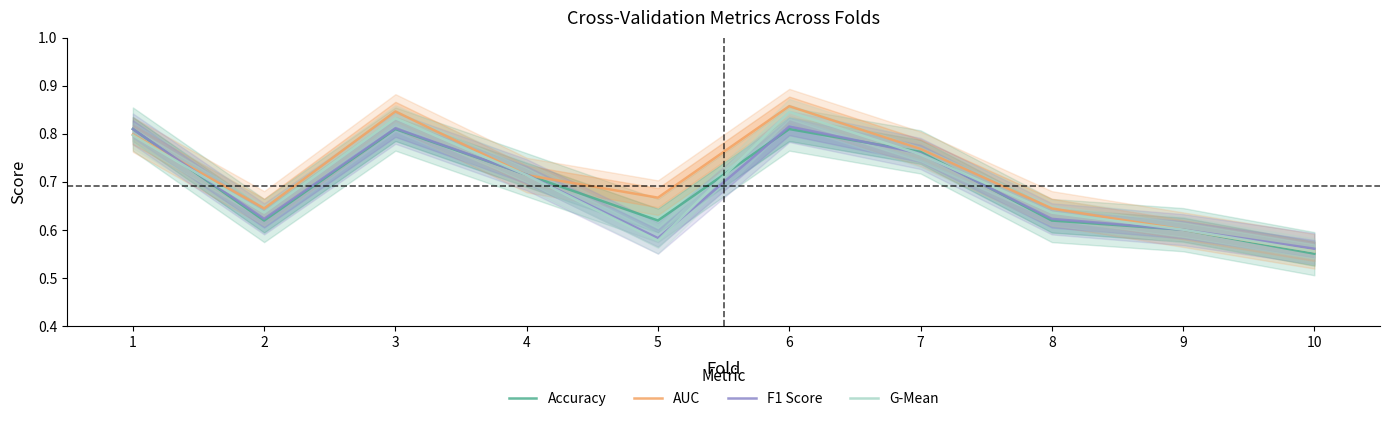

What is the approximate value of AUC at 6?

0.9